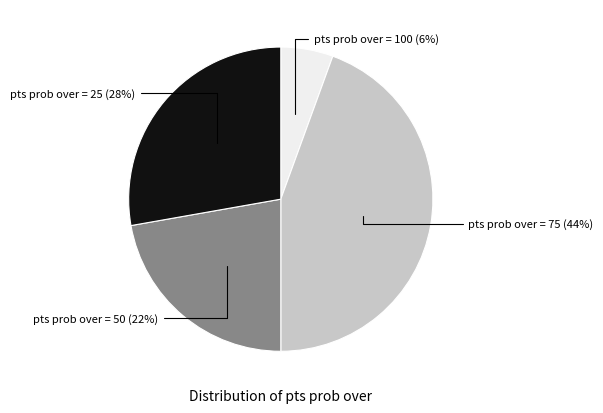

To the nearest percent, what is the average slice percentage?

25%